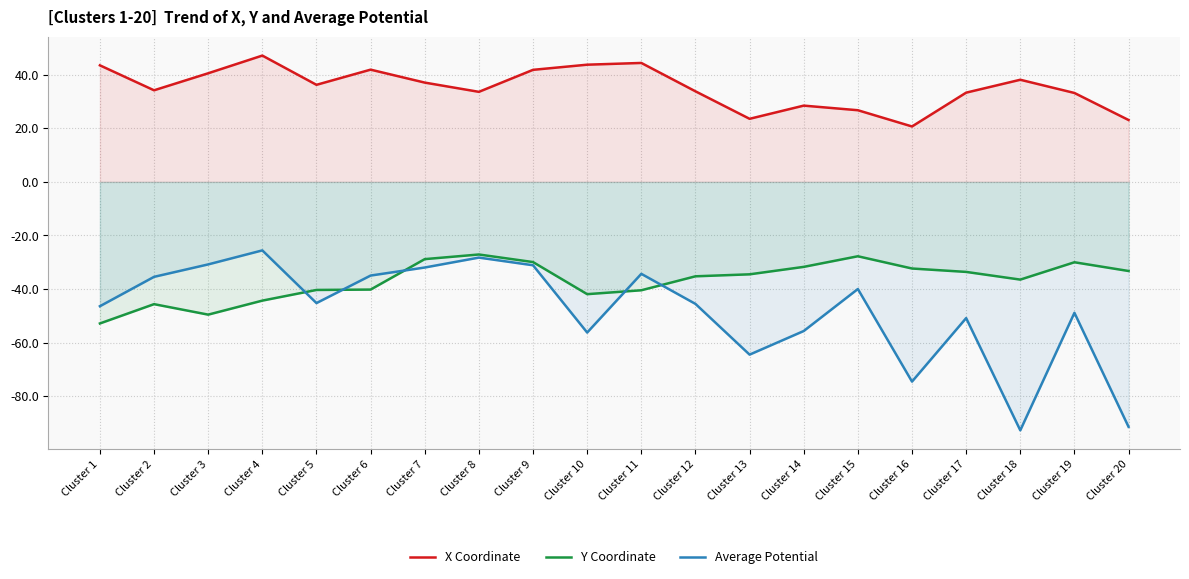

Which category has the lowest value across all series?

Cluster 18